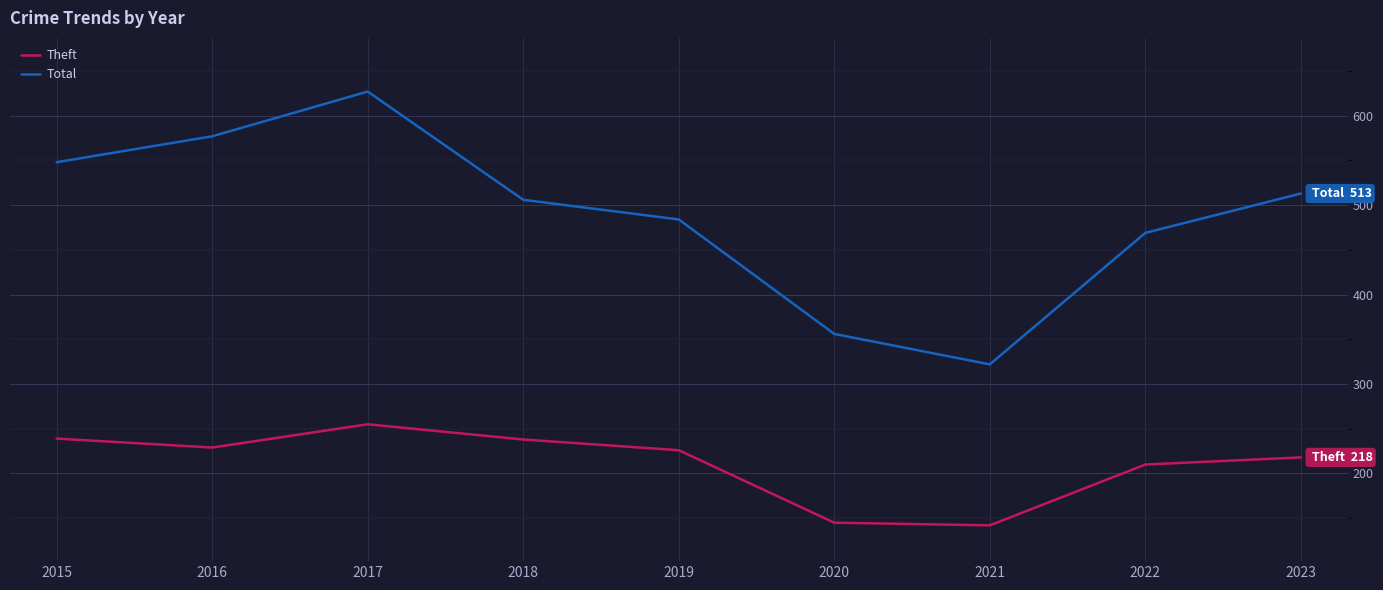

What is the difference between the highest and lowest values at 2021?

180